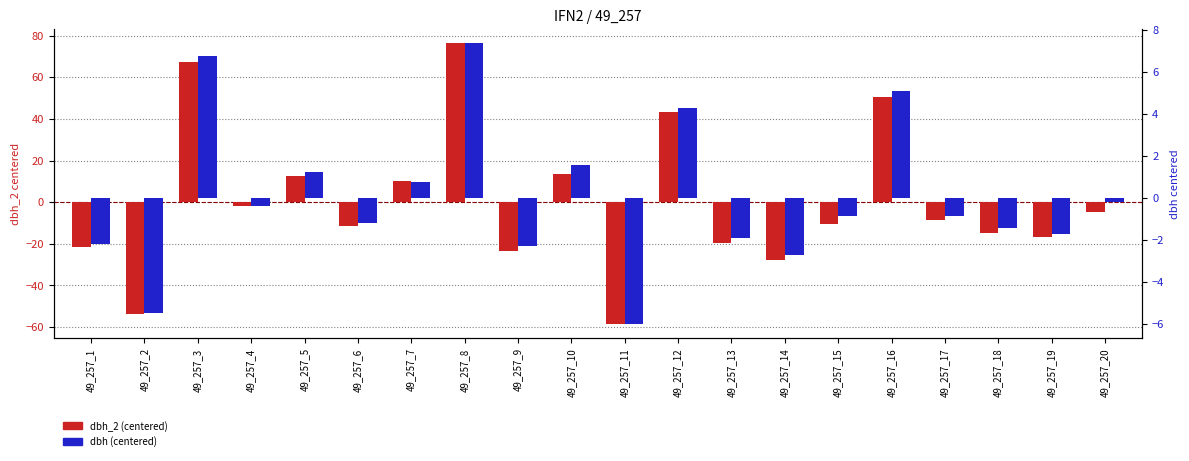

What is the spread (max minus min) of values at 49_257_15?

9.8